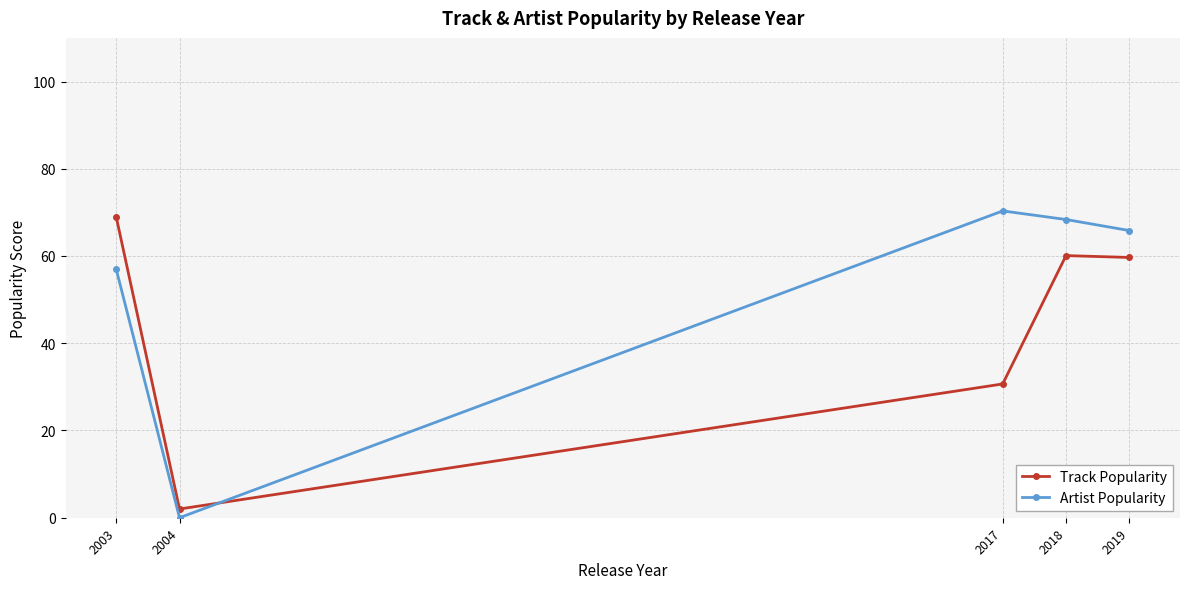

How many times do Track Popularity and Artist Popularity cross each other?

1